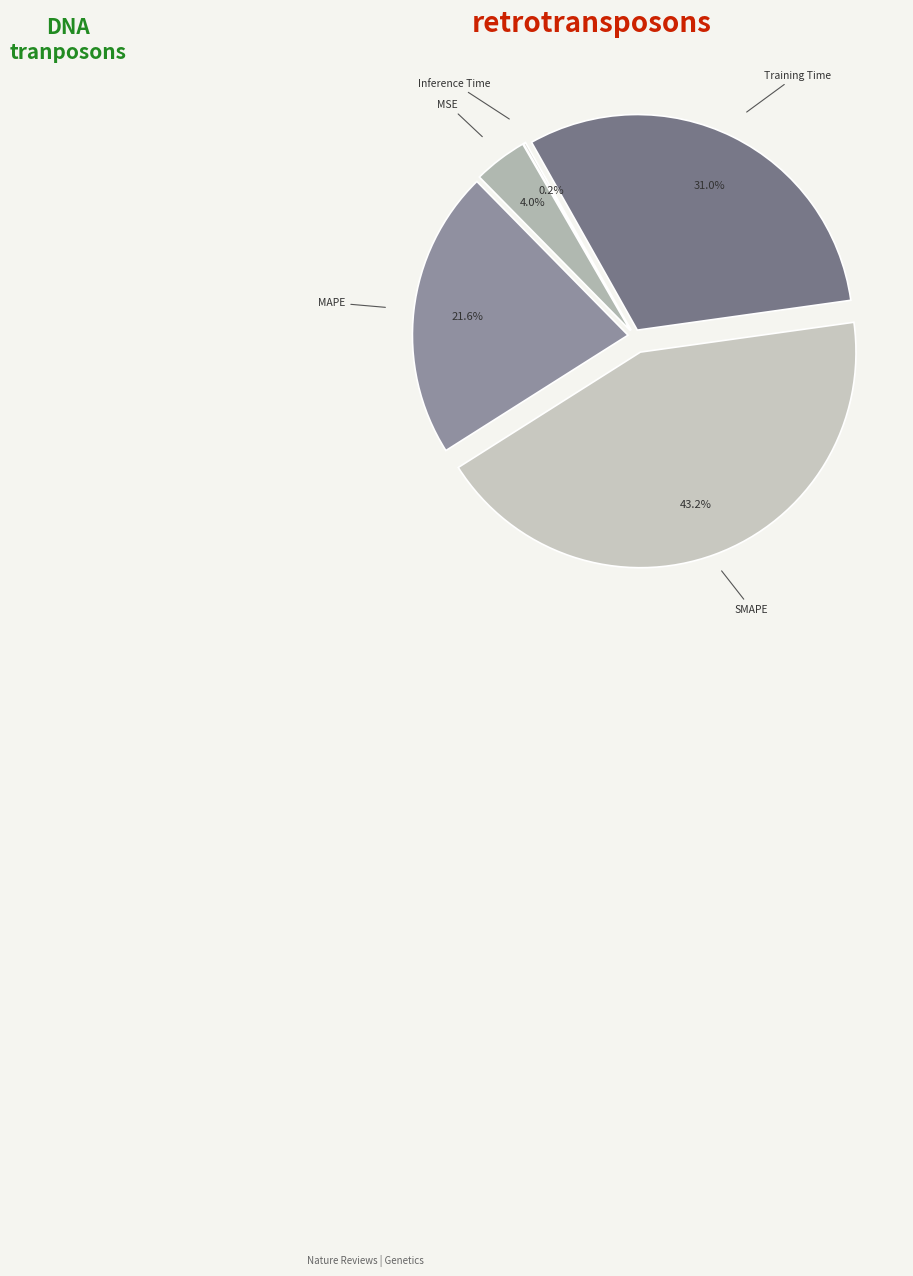

What is the largest slice in the pie chart?

SMAPE